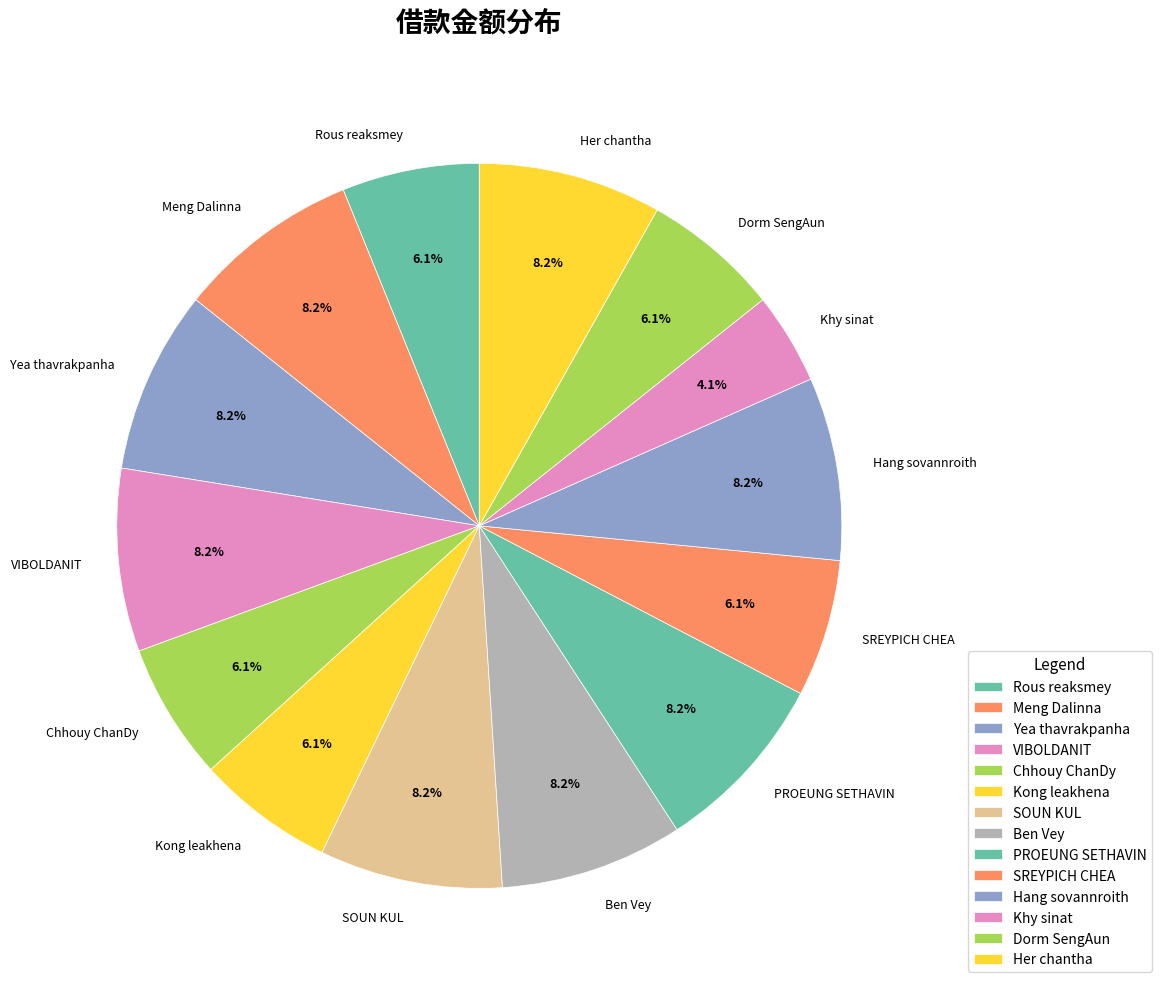

To the nearest percent, what portion does Meng Dalinna represent?

8%